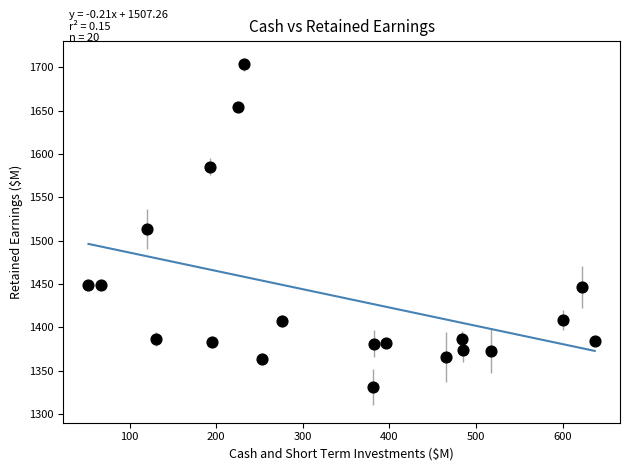

What is the range of Y values (max minus min)?

372.1